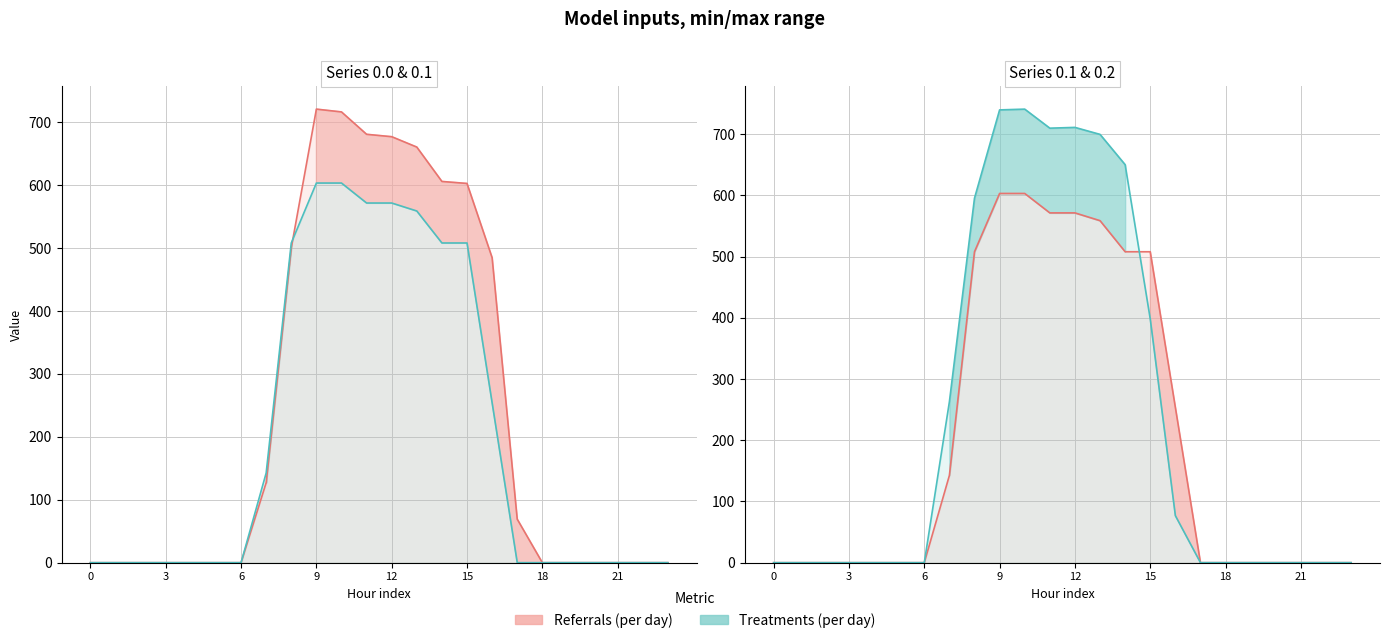

Is it true that row_0.0 equals 0.0 at 1?

True